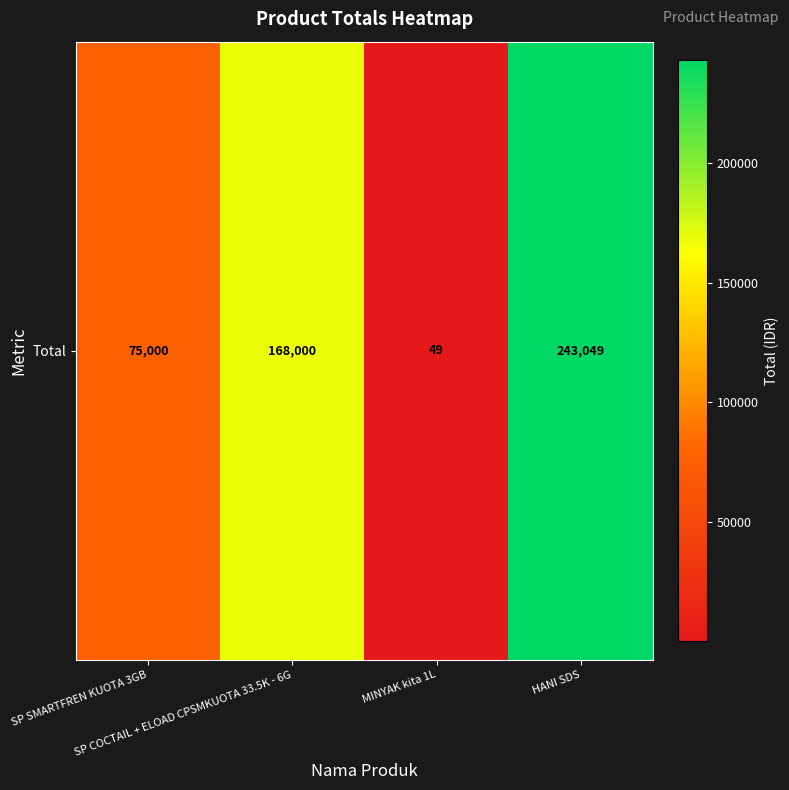

What is the sum of all values?

486098